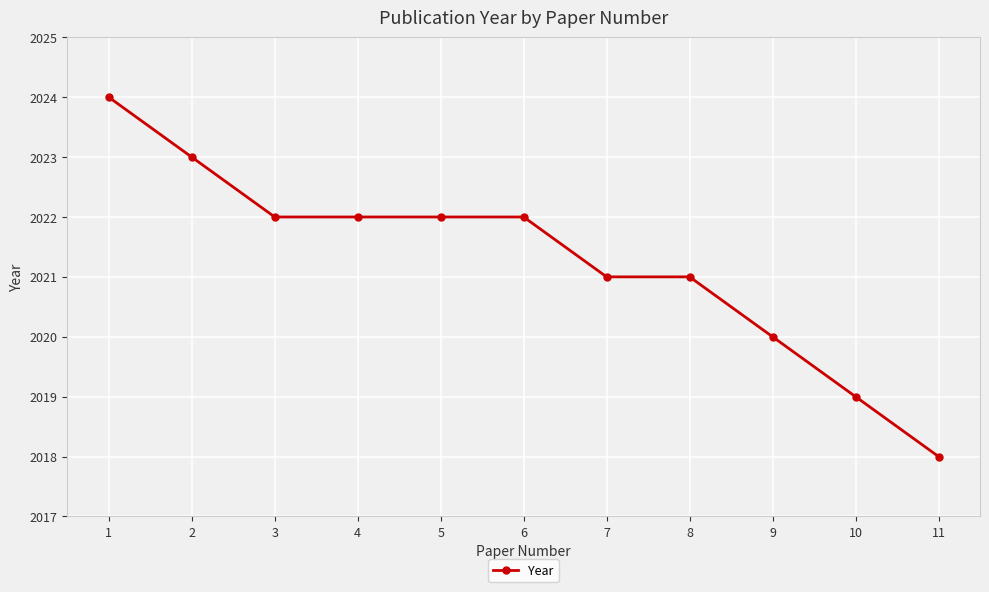

Which category has the highest value across all series?

1